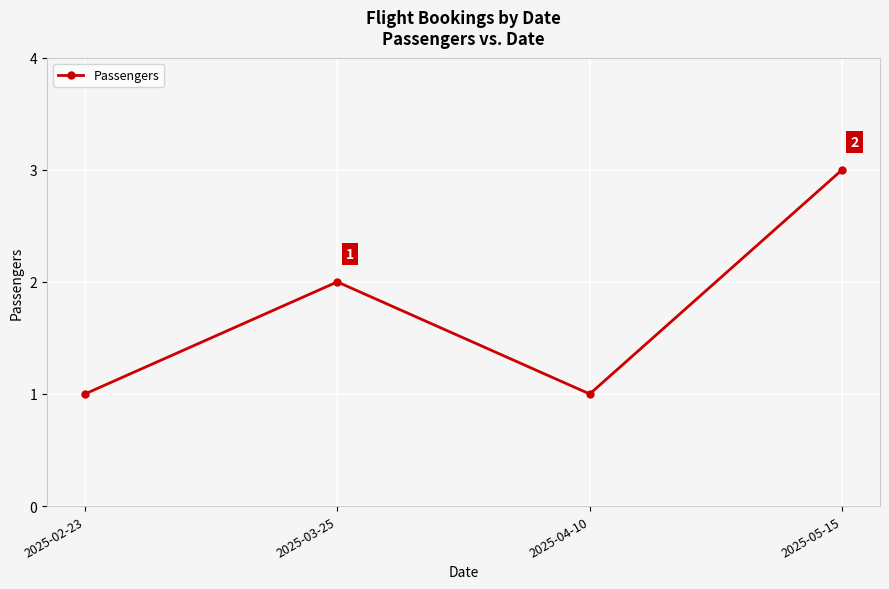

Reading left to right, list all the values displayed in this chart.

1	2	1	3